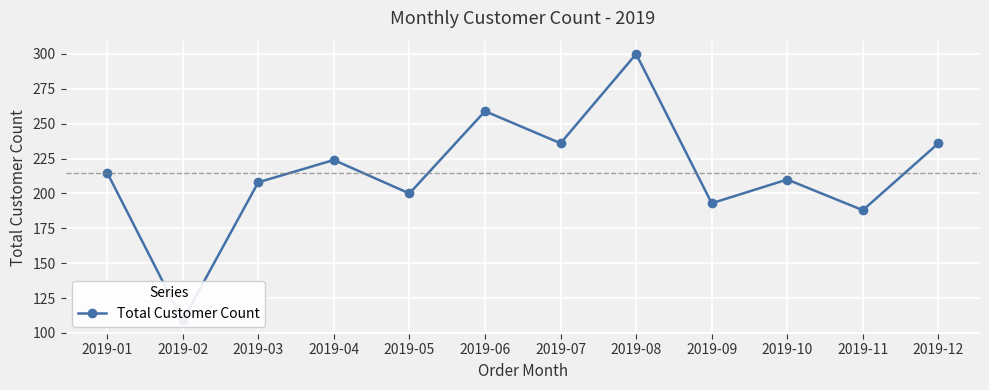

What is the change in value from 2019-04 to 2019-11?

-36